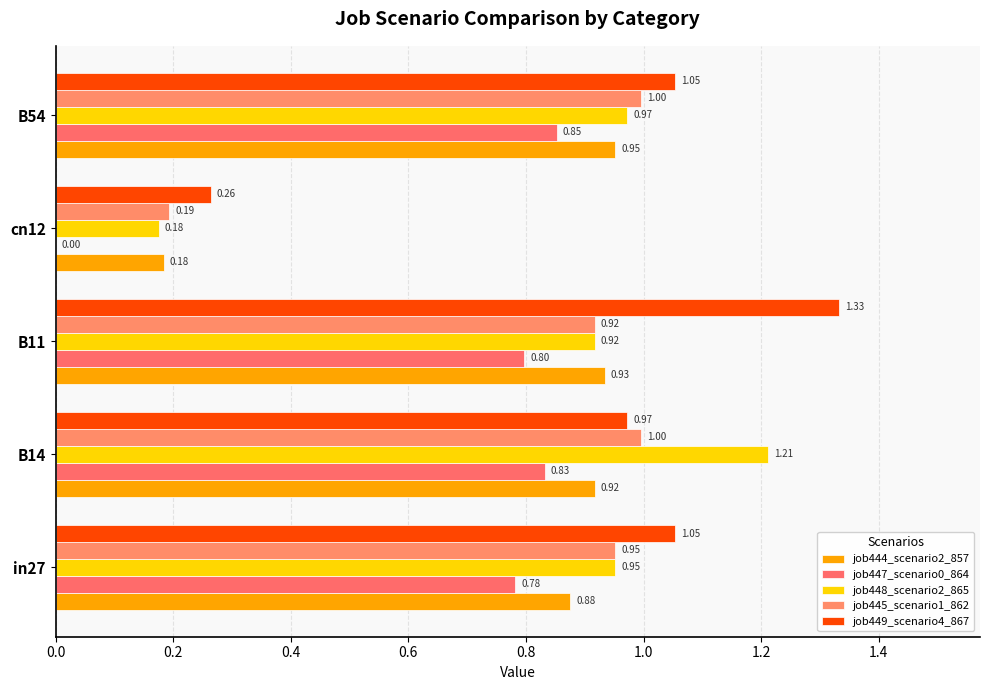

How many distinct data groups are displayed?

5